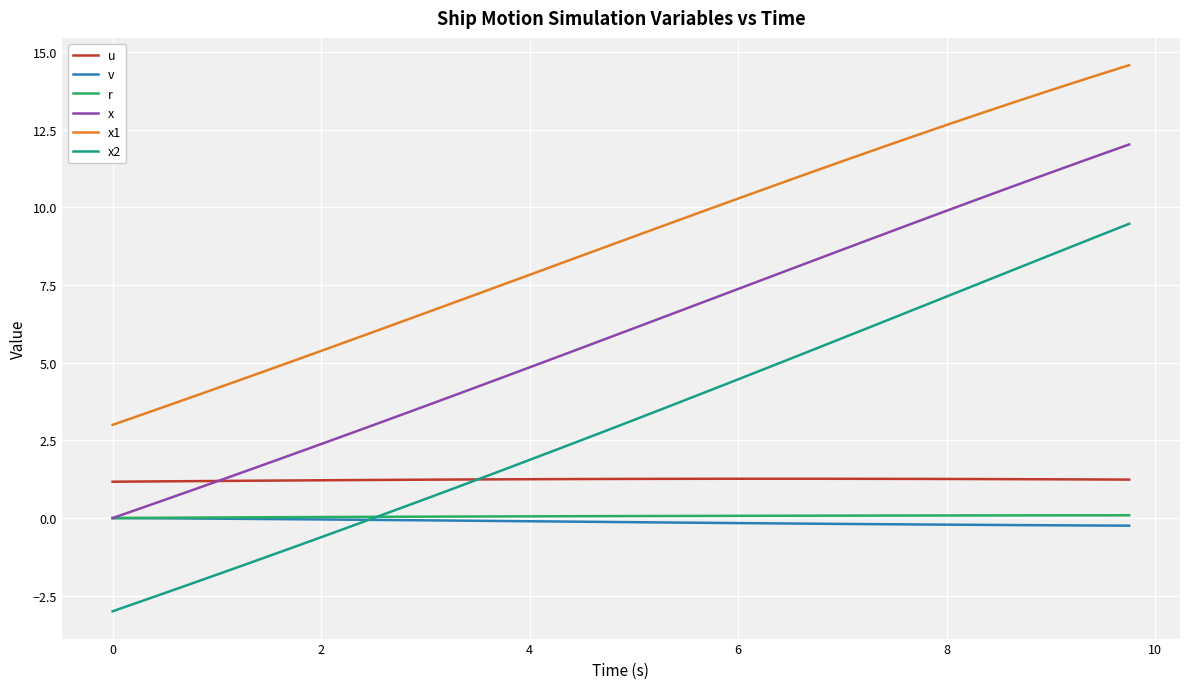

How many values in the x series are below 6?

20